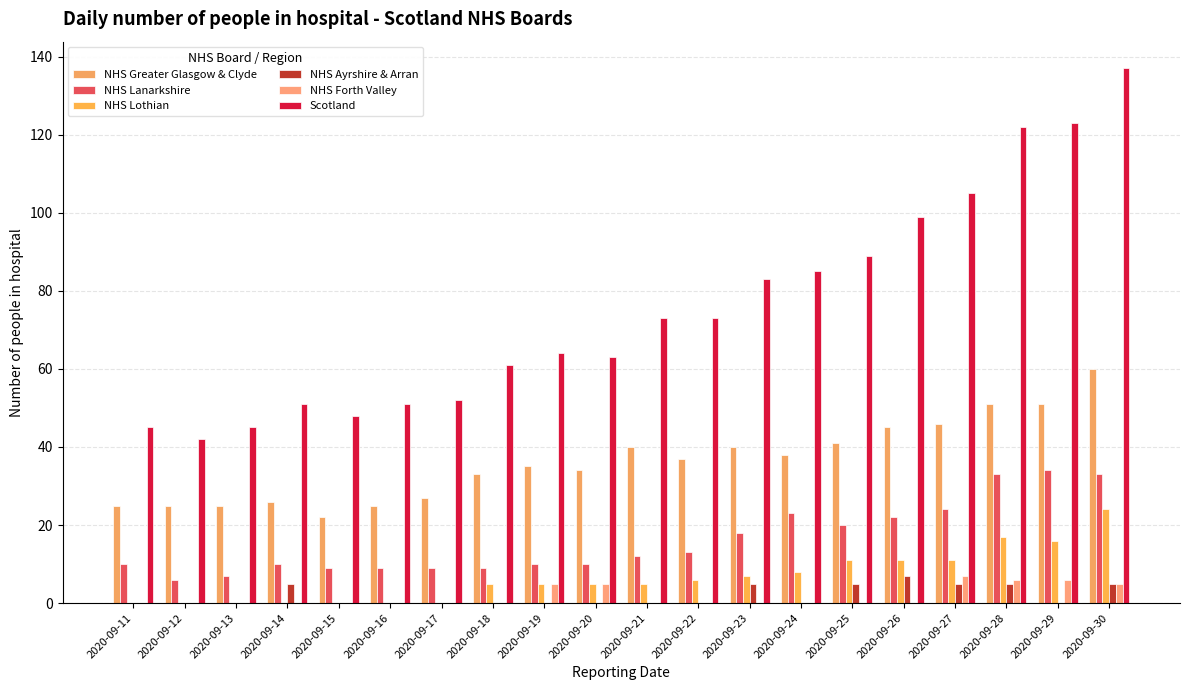

How many series are shown in this chart?

6